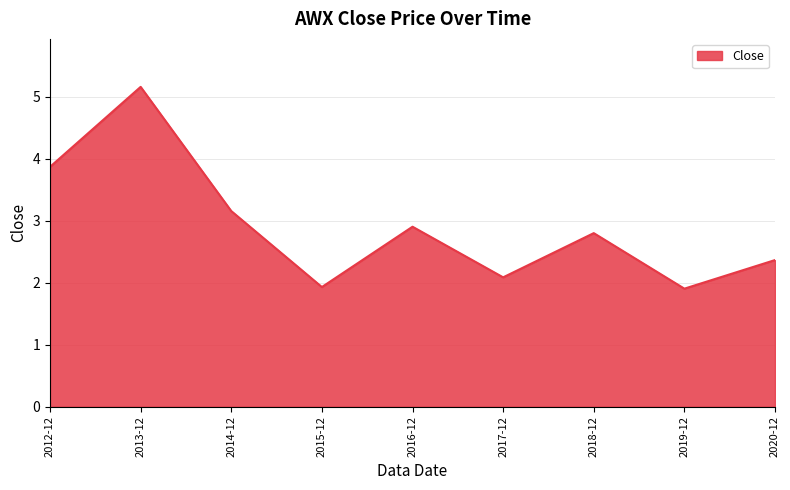

What position from the right is 2015-12?

6